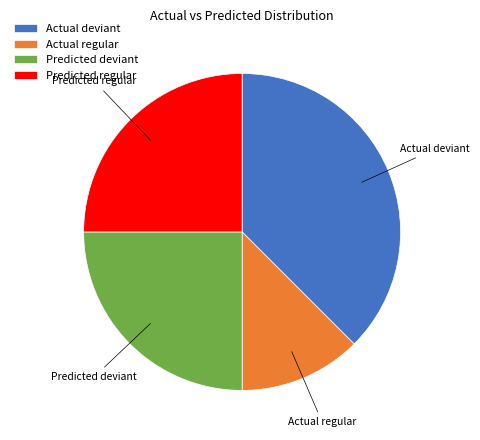

True or false: Predicted deviant accounts for 31% of the total.

False